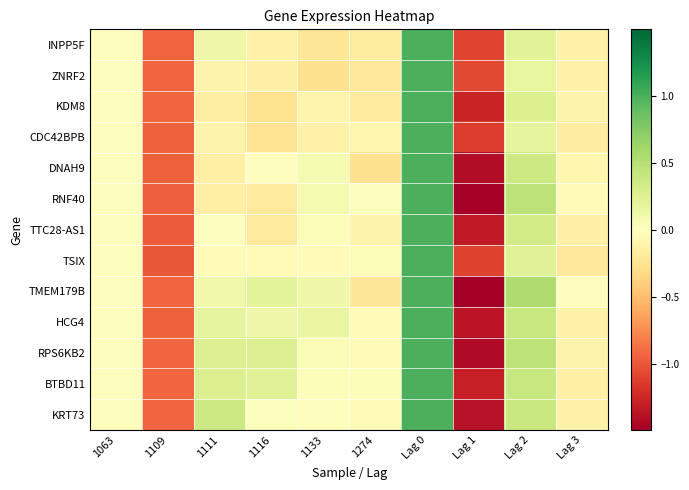

Reading left to right, extract all data points from this chart.

INPP5F: 1063=0.0	1109=-0.9	1111=0.1	1116=-0.1	1133=-0.2	1274=-0.2	Lag 0=1.0	Lag 1=-1.1	Lag 2=0.2	Lag 3=-0.1
ZNRF2: 1063=0.0	1109=-0.9	1111=-0.1	1116=-0.1	1133=-0.3	1274=-0.2	Lag 0=1.0	Lag 1=-1.1	Lag 2=0.2	Lag 3=-0.1
KDM8: 1063=0.0	1109=-0.9	1111=-0.2	1116=-0.3	1133=-0.1	1274=-0.2	Lag 0=1.0	Lag 1=-1.3	Lag 2=0.3	Lag 3=-0.1
CDC42BPB: 1063=0.0	1109=-0.9	1111=-0.1	1116=-0.3	1133=-0.1	1274=-0.1	Lag 0=1.0	Lag 1=-1.1	Lag 2=0.2	Lag 3=-0.2
DNAH9: 1063=0.0	1109=-0.9	1111=-0.1	1116=0.0	1133=0.1	1274=-0.3	Lag 0=1.0	Lag 1=-1.4	Lag 2=0.4	Lag 3=-0.1
RNF40: 1063=0.0	1109=-1.0	1111=-0.1	1116=-0.2	1133=0.1	1274=0.0	Lag 0=1.0	Lag 1=-1.5	Lag 2=0.5	Lag 3=-0.0
TTC28-AS1: 1063=0.0	1109=-1.0	1111=0.0	1116=-0.2	1133=0.0	1274=-0.1	Lag 0=1.0	Lag 1=-1.3	Lag 2=0.3	Lag 3=-0.1
TSIX: 1063=0.0	1109=-1.0	1111=-0.0	1116=-0.1	1133=-0.0	1274=0.0	Lag 0=1.0	Lag 1=-1.1	Lag 2=0.2	Lag 3=-0.2
TMEM179B: 1063=0.0	1109=-0.9	1111=0.1	1116=0.2	1133=0.1	1274=-0.2	Lag 0=1.0	Lag 1=-1.5	Lag 2=0.5	Lag 3=-0.0
HCG4: 1063=0.0	1109=-1.0	1111=0.2	1116=0.1	1133=0.2	1274=-0.0	Lag 0=1.0	Lag 1=-1.4	Lag 2=0.4	Lag 3=-0.1
RPS6KB2: 1063=0.0	1109=-0.9	1111=0.3	1116=0.3	1133=0.1	1274=-0.0	Lag 0=1.0	Lag 1=-1.4	Lag 2=0.5	Lag 3=-0.1
BTBD11: 1063=0.0	1109=-0.9	1111=0.3	1116=0.2	1133=0.0	1274=0.0	Lag 0=1.0	Lag 1=-1.3	Lag 2=0.4	Lag 3=-0.1
KRT73: 1063=0.0	1109=-0.9	1111=0.4	1116=0.0	1133=-0.0	1274=-0.0	Lag 0=1.0	Lag 1=-1.4	Lag 2=0.4	Lag 3=-0.1